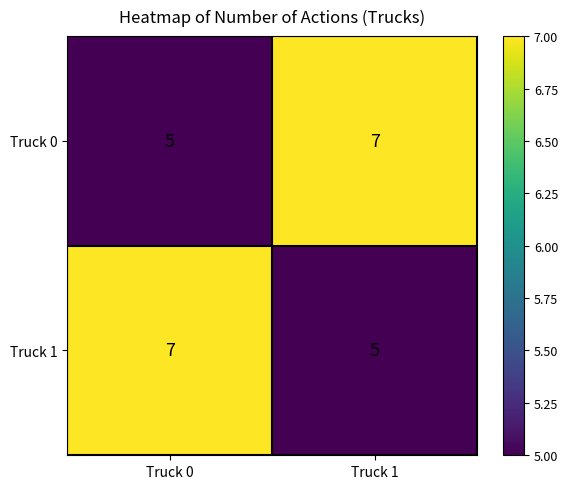

The Truck 1 series shows 5 at Truck 1. True or false?

True